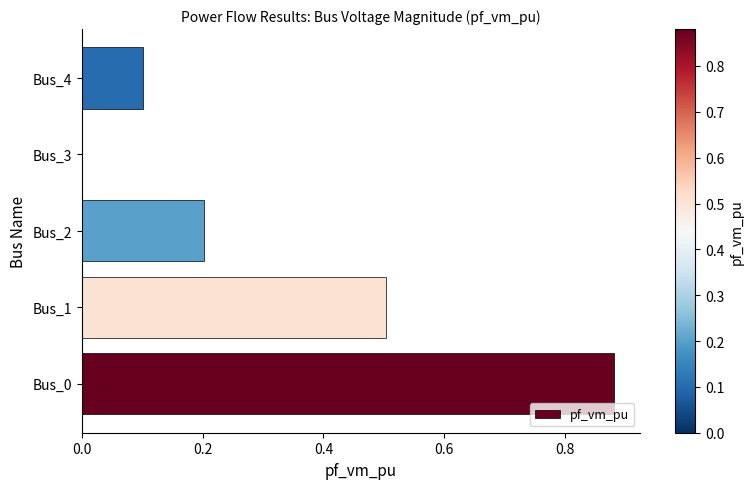

Are the bars horizontal?

Yes